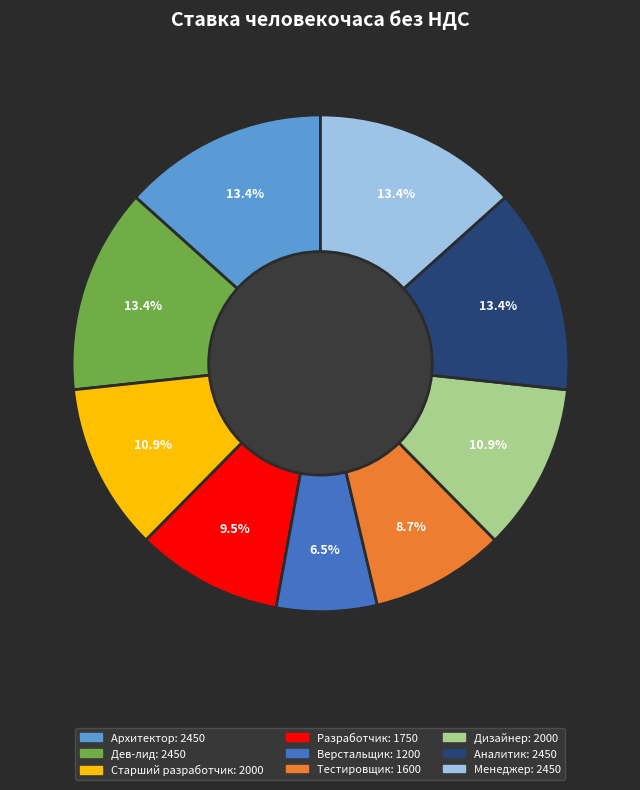

Which has a higher value, Архитектор or Разработчик?

Архитектор